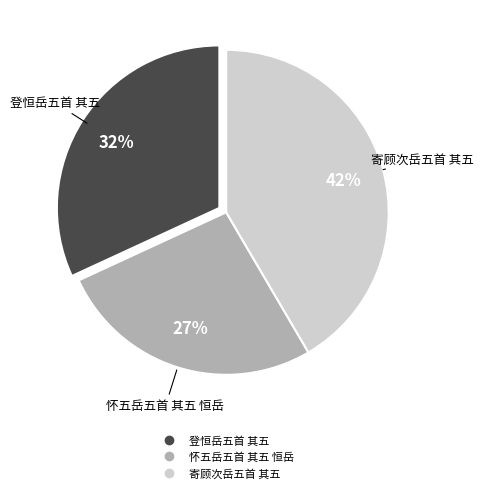

Count the number of slices in the pie.

3